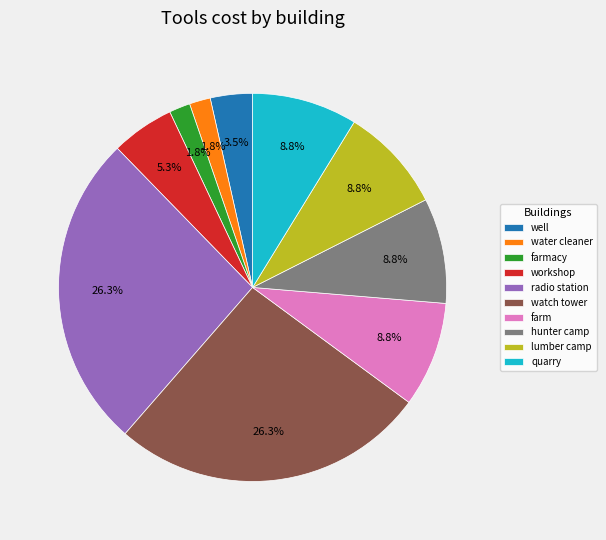

Is farm the majority of the pie?

No